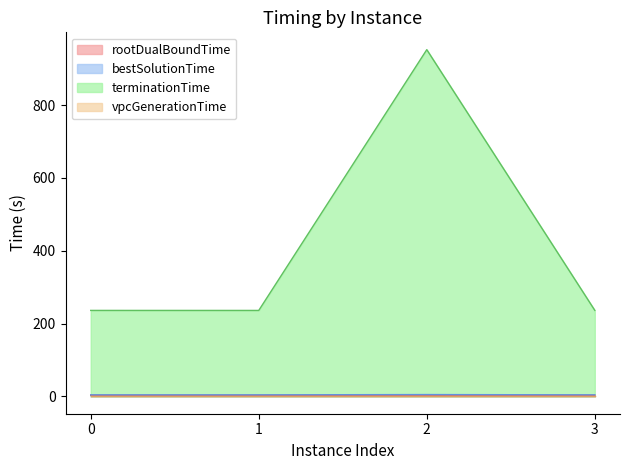

What is the maximum value shown in the chart?

952.0